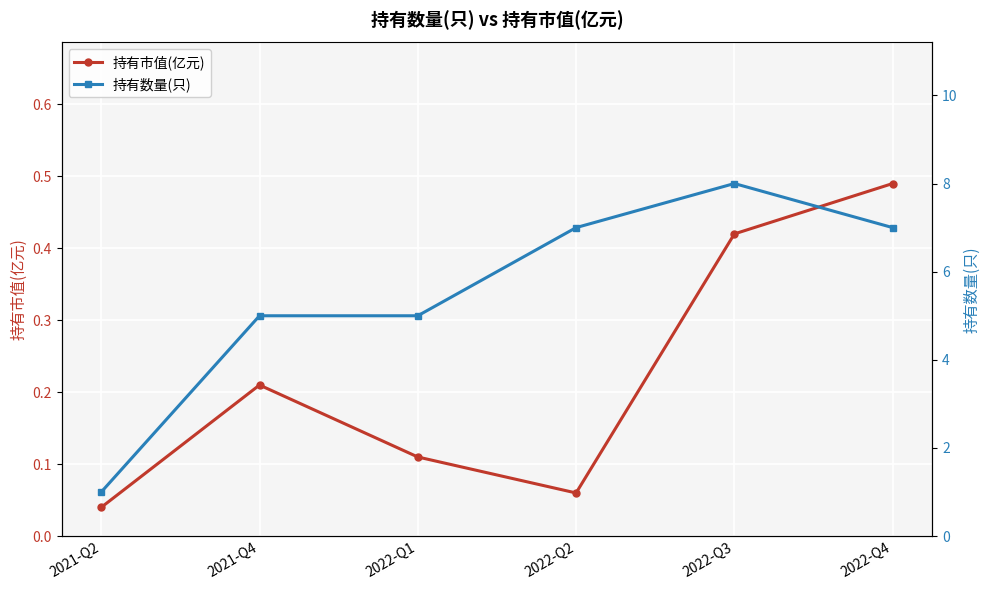

What is the sum of the 持有数量(只) values at 2021-Q4 and 2022-Q3?

13.0